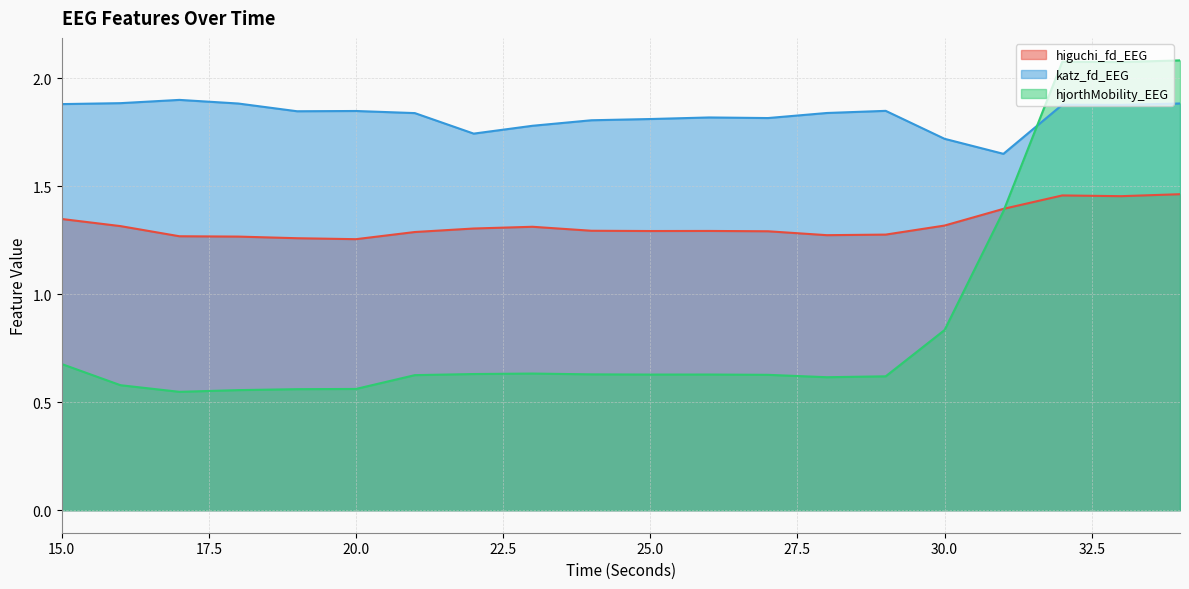

What is the maximum value shown in the chart?

2.1